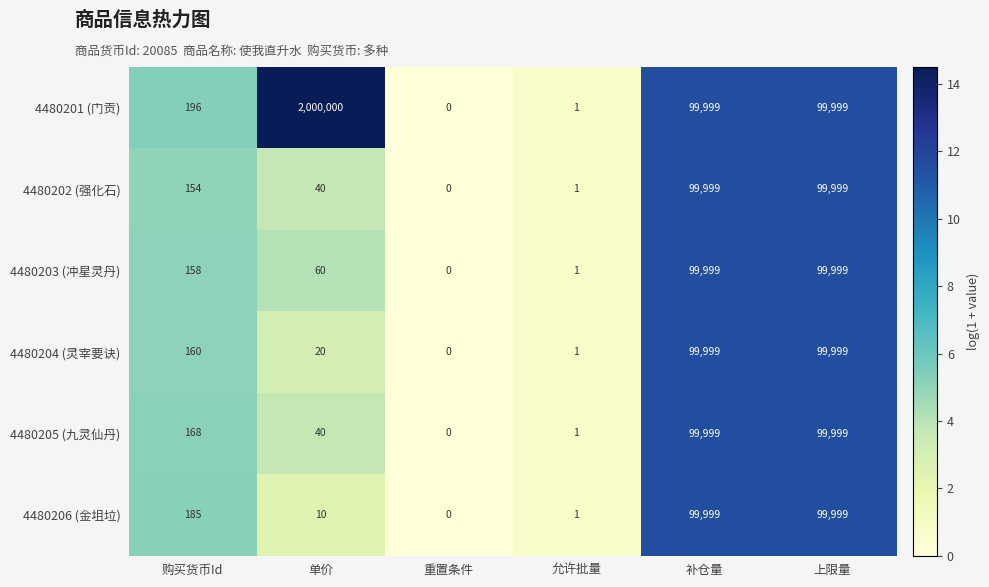

Which series has the largest total across all categories?

4480201 (门贡)